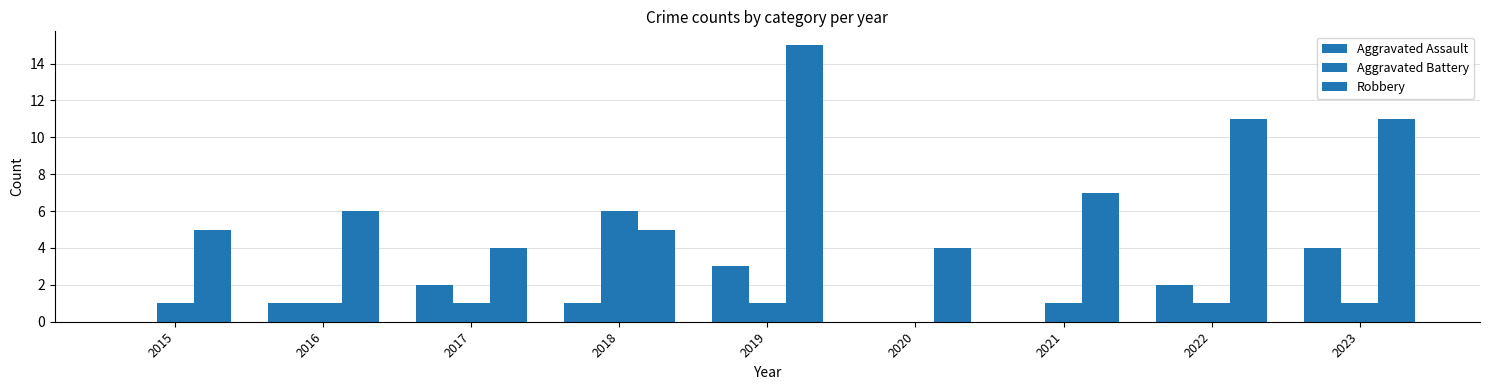

Which has a higher value, 2018 or 2022?

2022